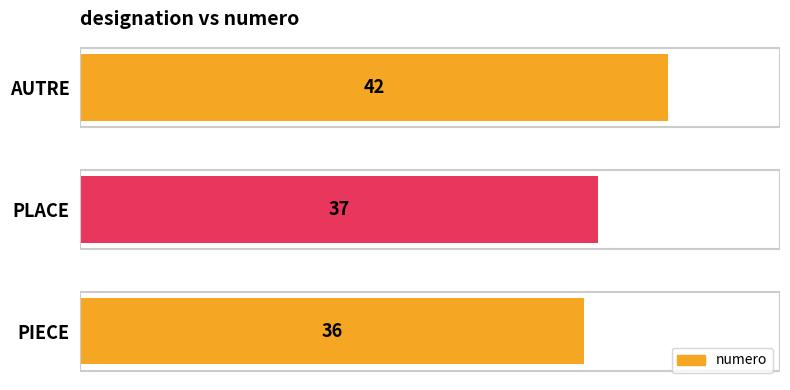

What is the sum of all values?

115